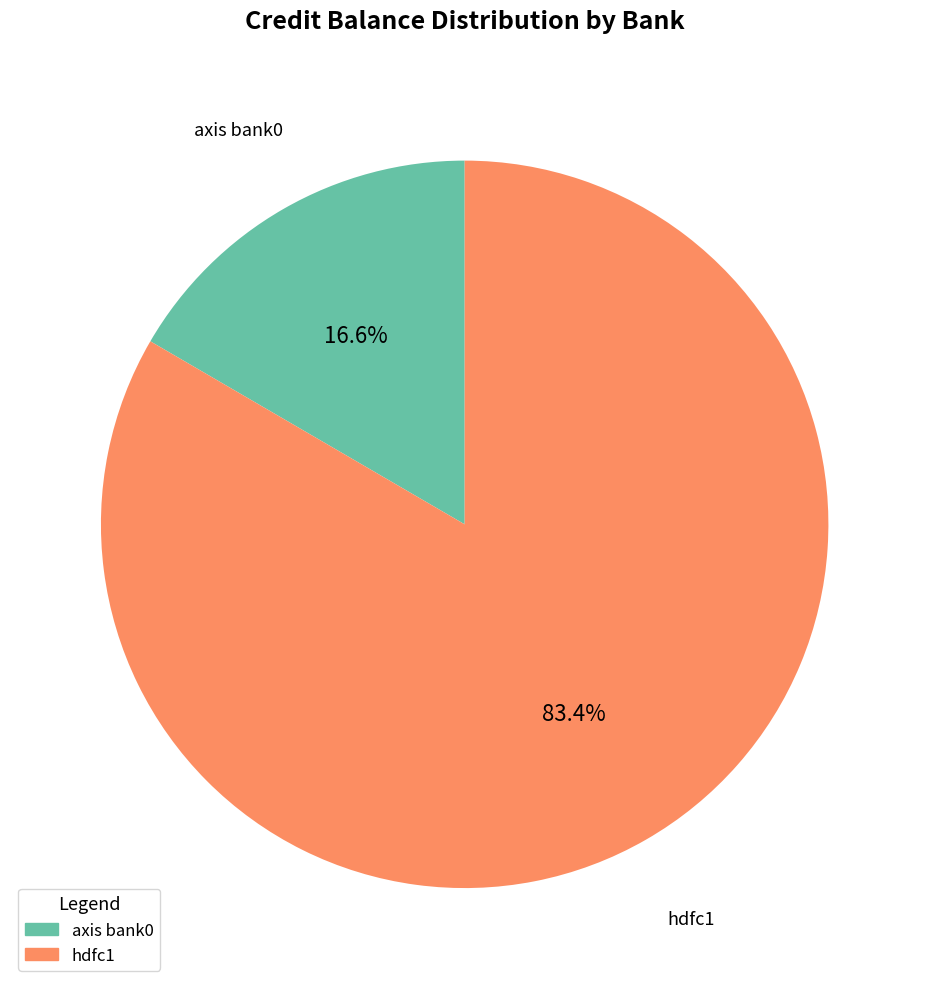

To the nearest percent, what portion does axis bank0 represent?

17%